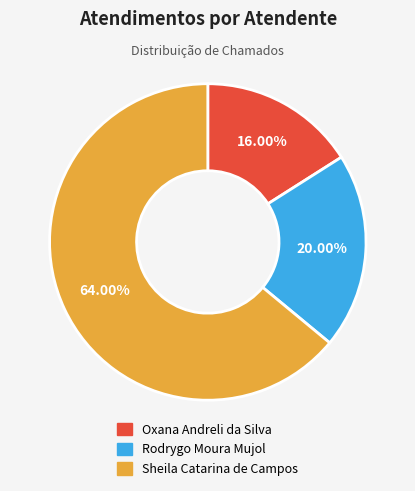

Which category has the smallest portion of the pie?

Oxana Andreli da Silva